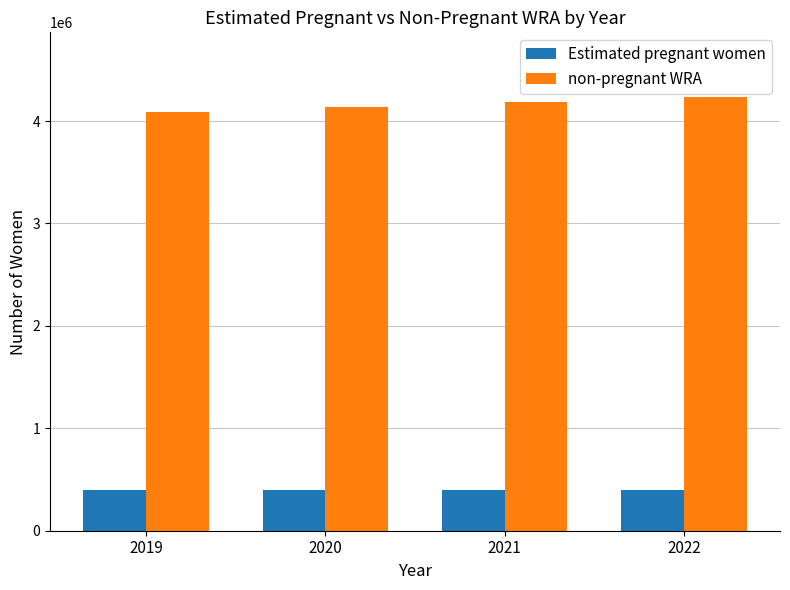

What is the average value of the non-pregnant WRA series?

4160451.4